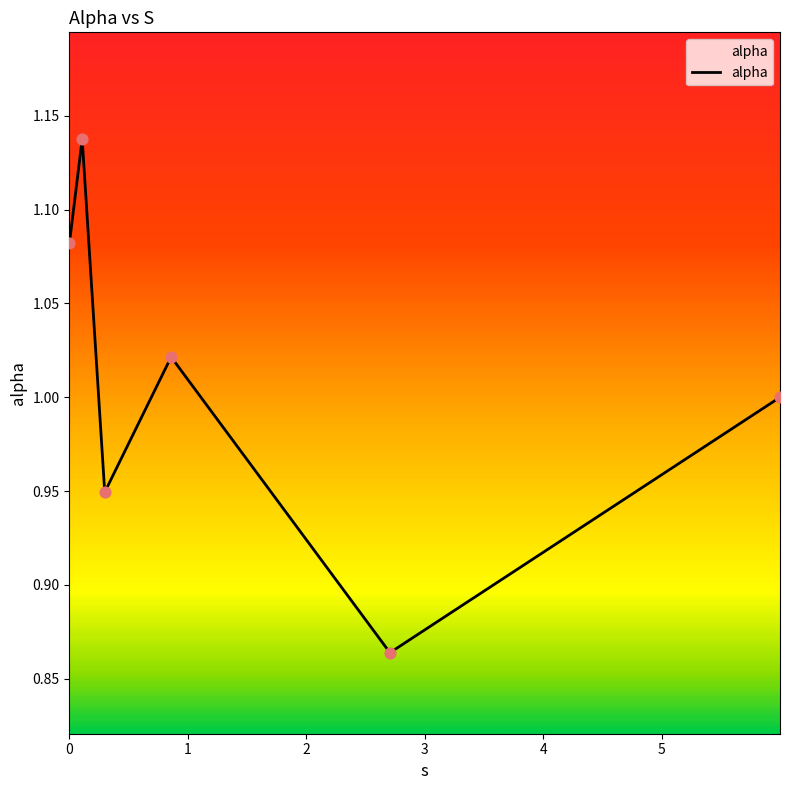

What is the sum of all values?

6.1